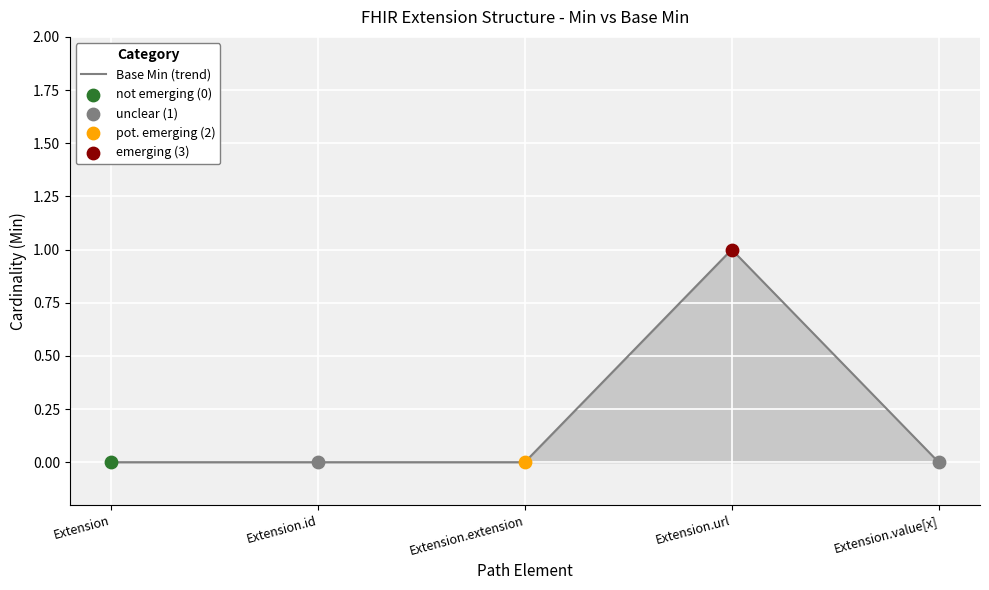

Is the value of Base Min at Extension.value[x] greater than the value of Min at Extension.url?

No